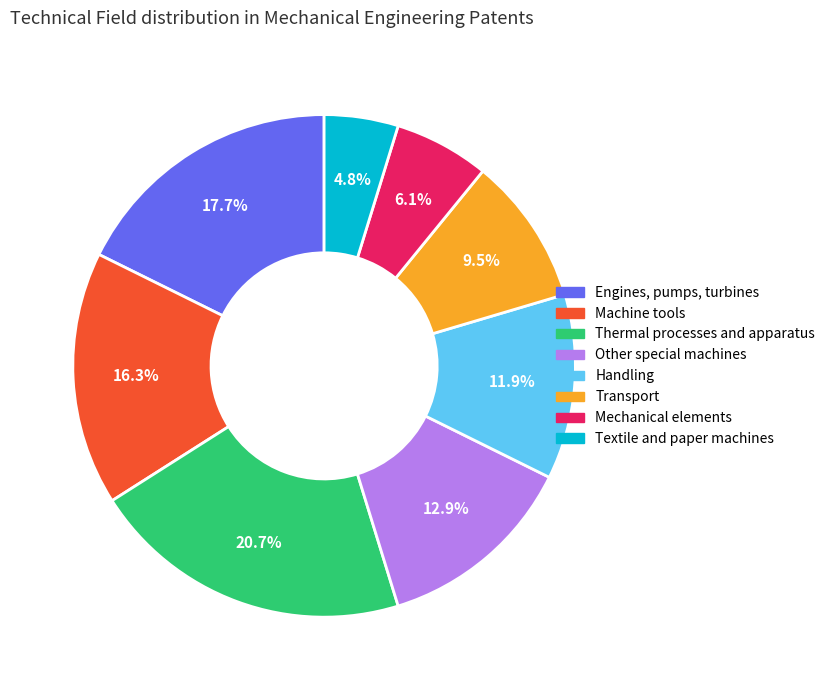

What percentage is the Thermal processes and apparatus slice, to the nearest percent?

21%